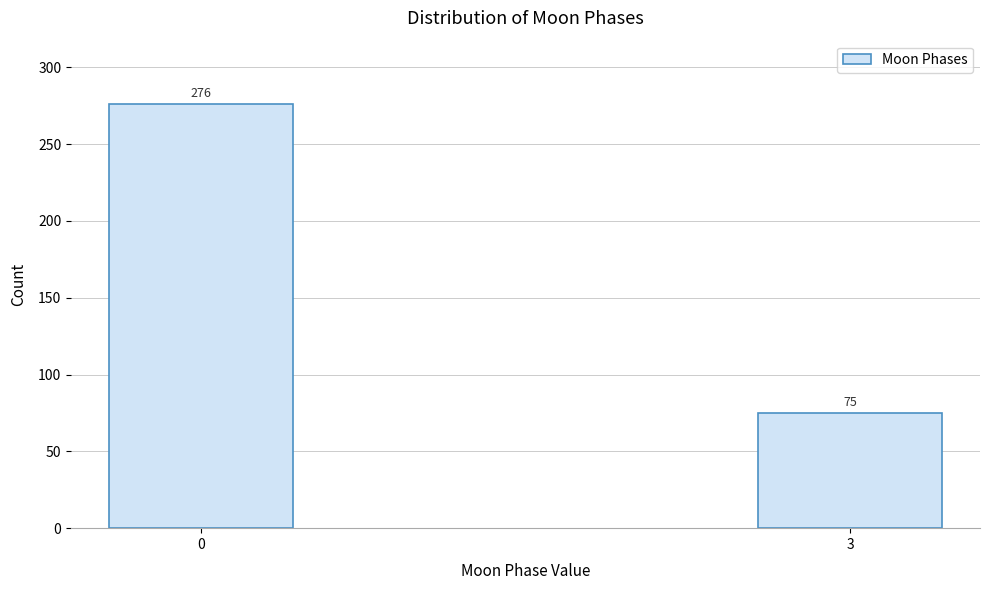

Reading left to right, what are all the values shown in this chart?

0=276	3=75